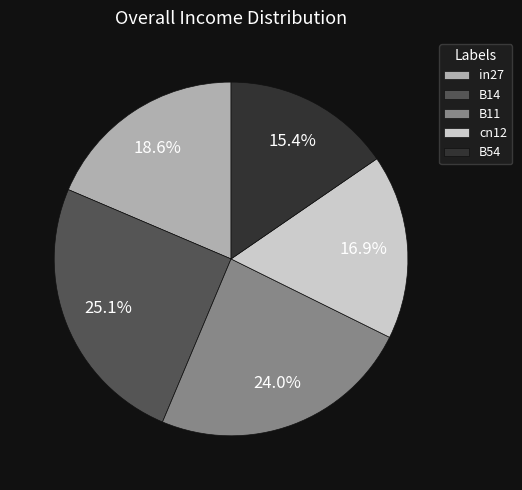

True or false: B54 accounts for 15% of the total.

True